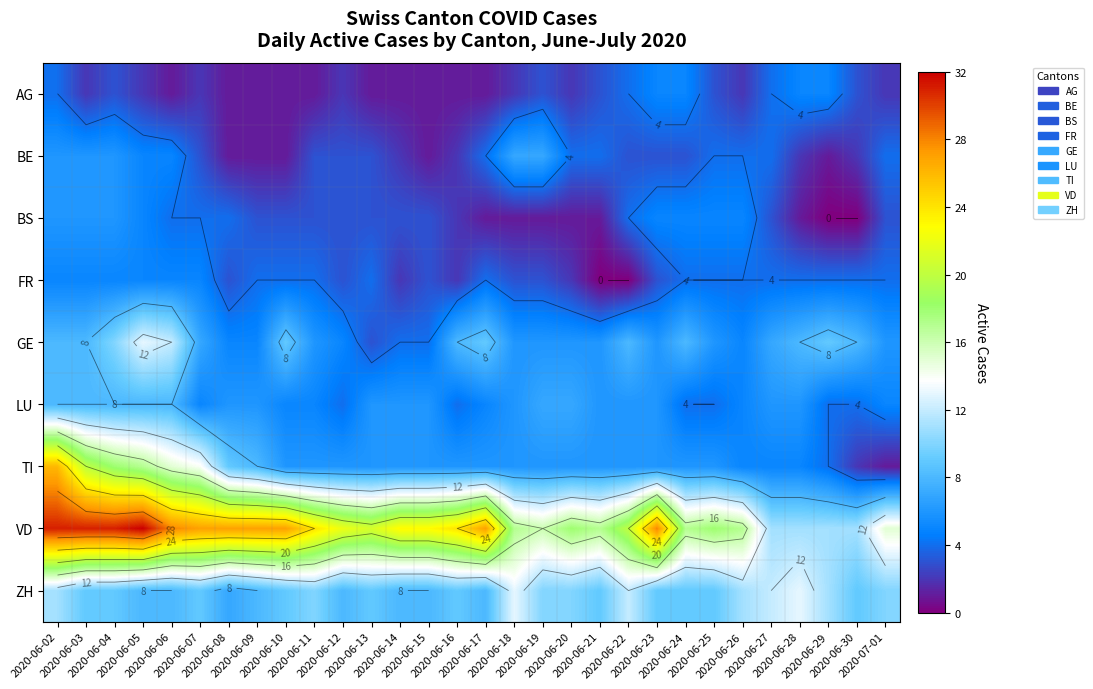

What is the difference between the maximum and minimum values in the AG series?

4